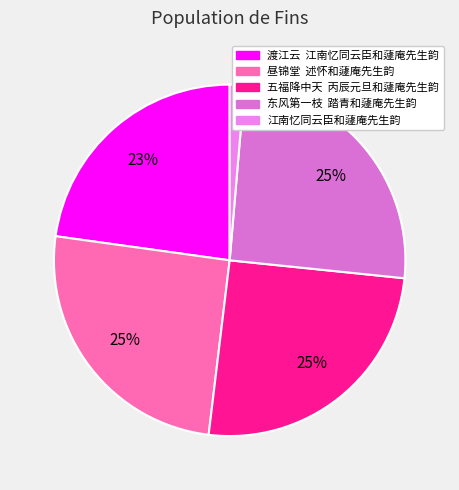

Is there any slice that represents more than half of the pie?

No